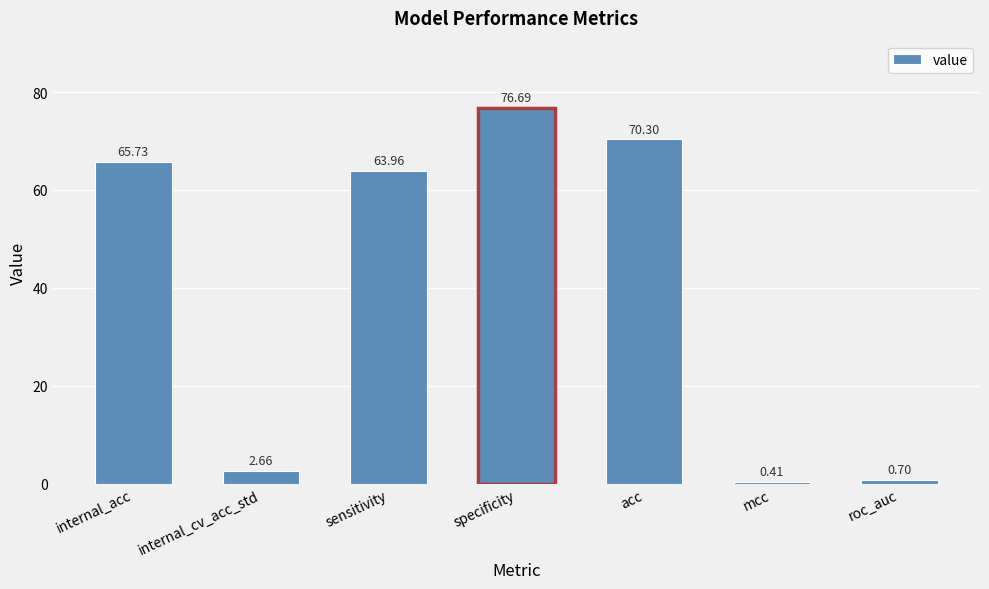

Which label corresponds to the largest value in the chart?

specificity